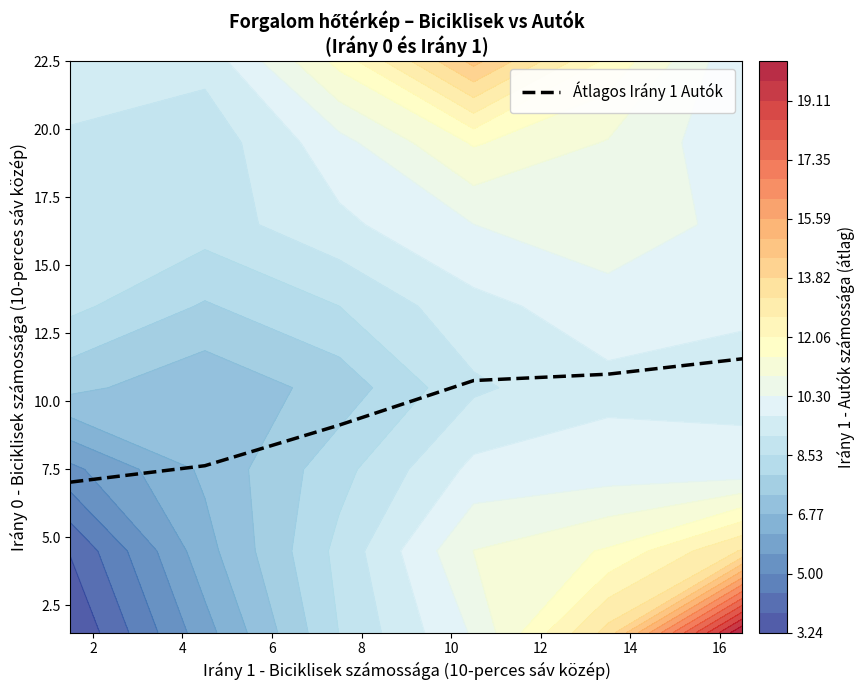

What is the difference between the maximum and minimum values?

4.5